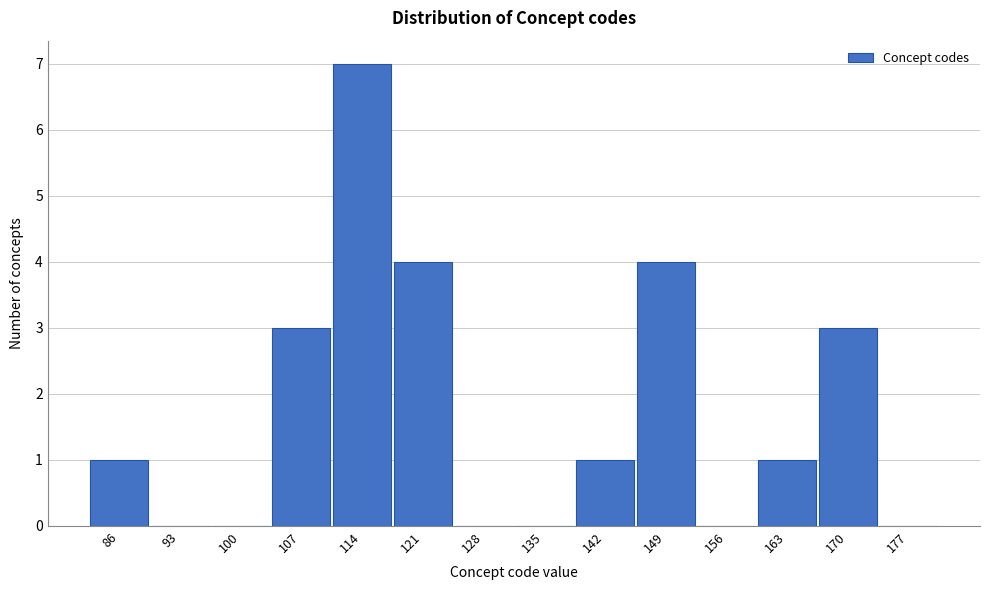

Reading left to right, extract all data points from this chart.

86=1	93=0	100=0	107=3	114=7	121=4	128=0	135=0	142=1	149=4	156=0	163=1	170=3	177=0